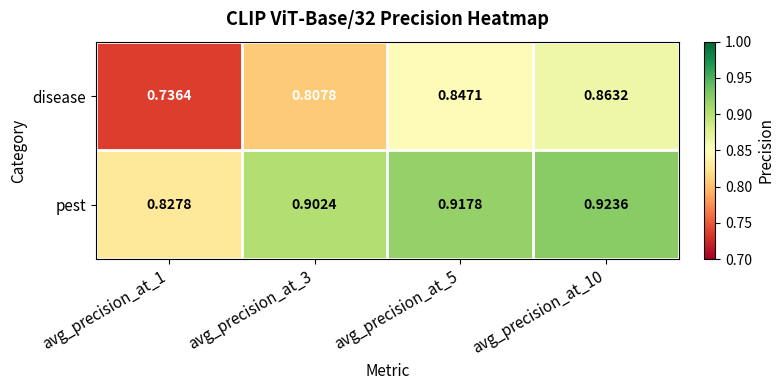

Which series changed the most between avg_precision_at_5 and avg_precision_at_10?

disease